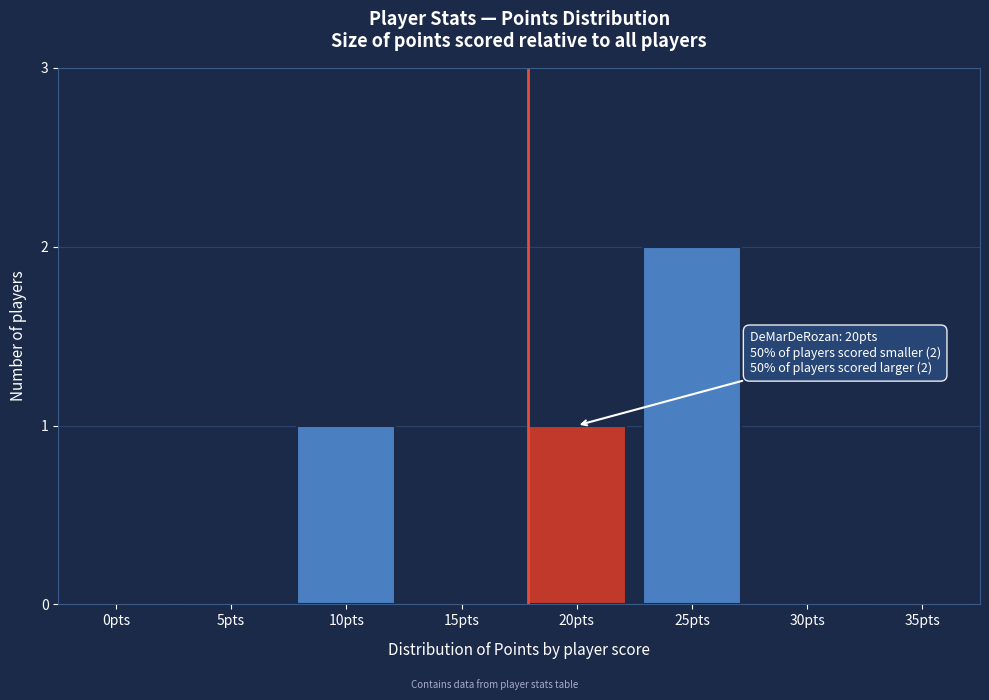

Reading right to left, what are all the values shown in this chart?

35pts=0	30pts=0	25pts=2	20pts=1	15pts=0	10pts=1	5pts=0	0pts=0